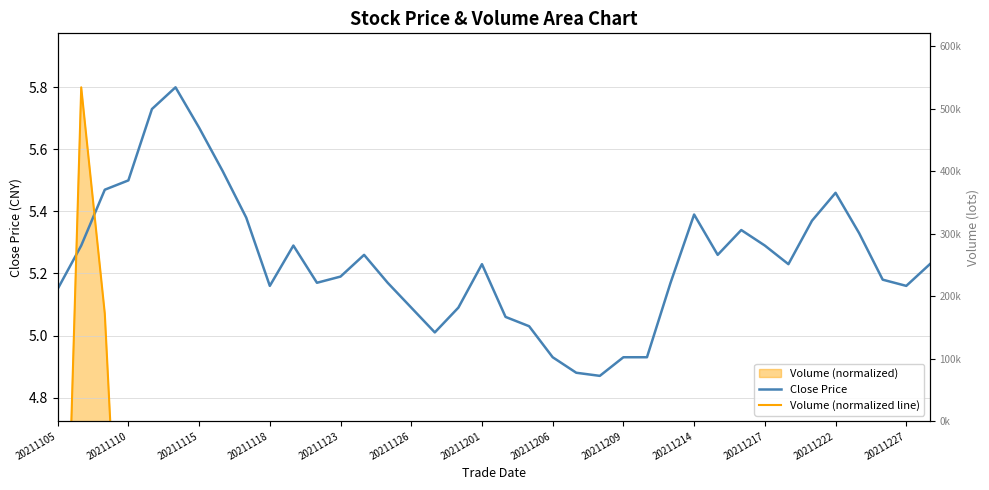

What is the maximum value shown in the chart?

5.8